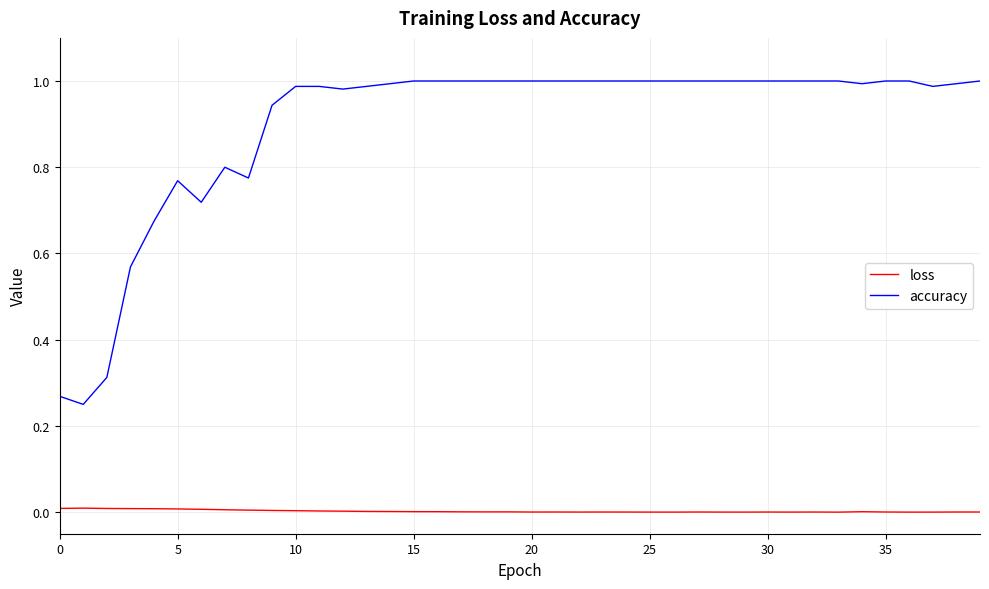

What are all the series names shown in the legend?

loss, accuracy